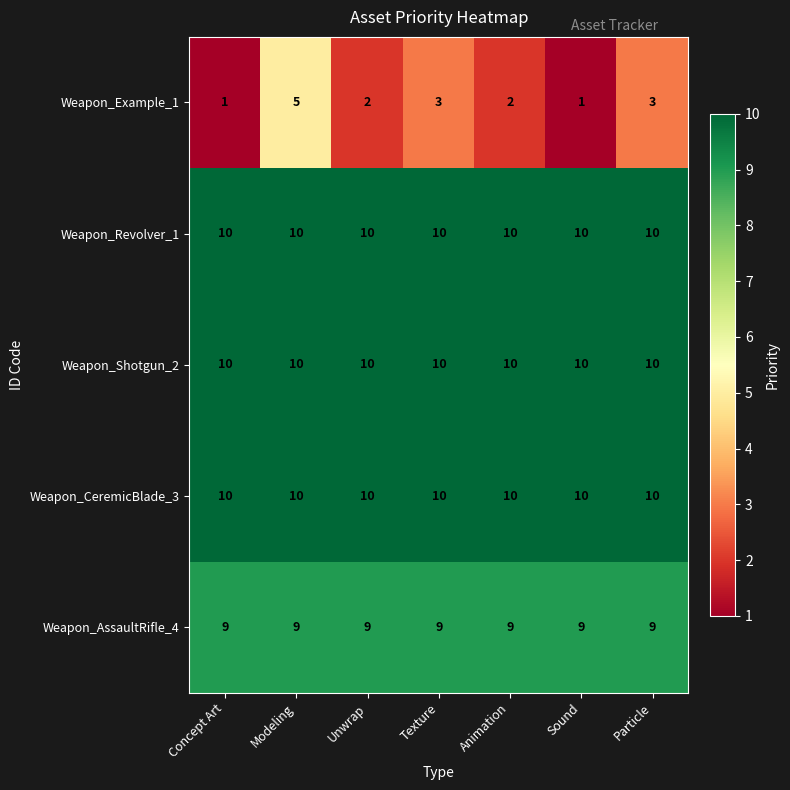

True or false: Weapon_Example_1 has a value of 3 at Texture.

True